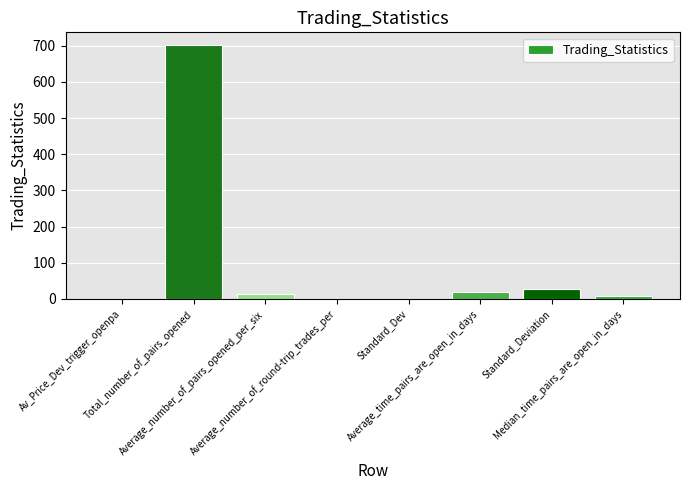

What is the maximum value shown in the chart?

702.0